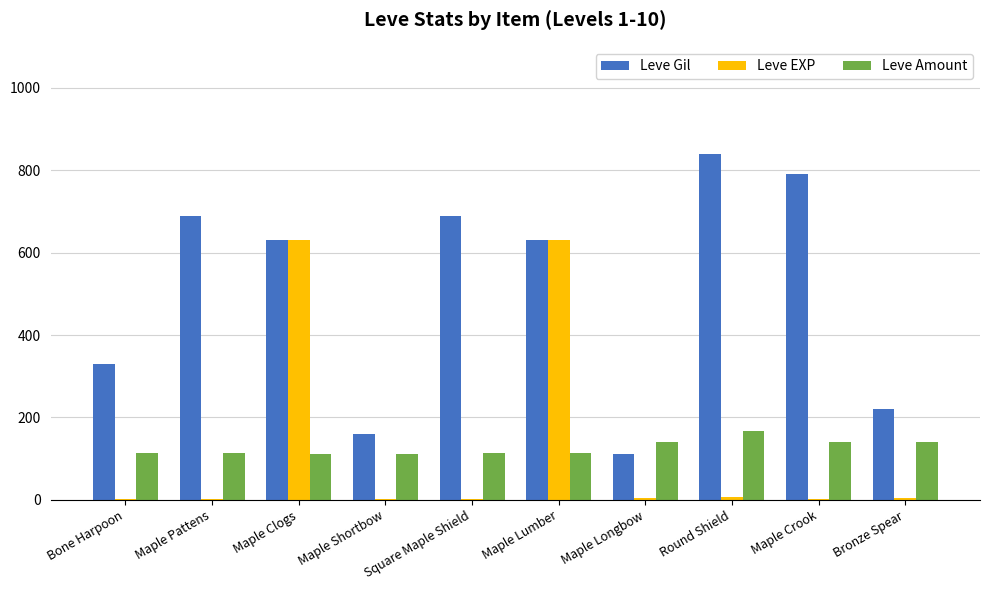

What is the maximum value for Leve Gil?

840